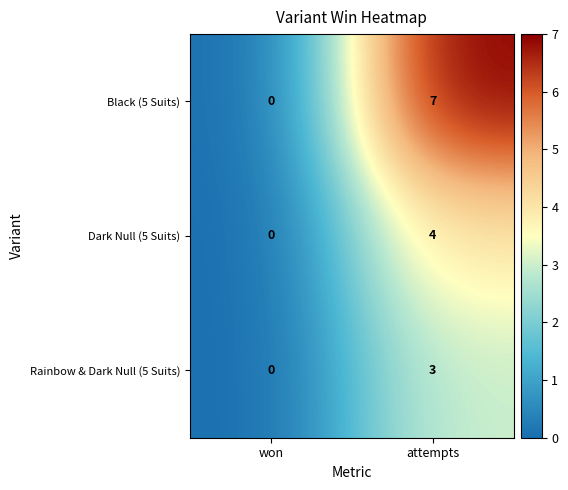

Which series has the widest spread of values?

Black (5 Suits)